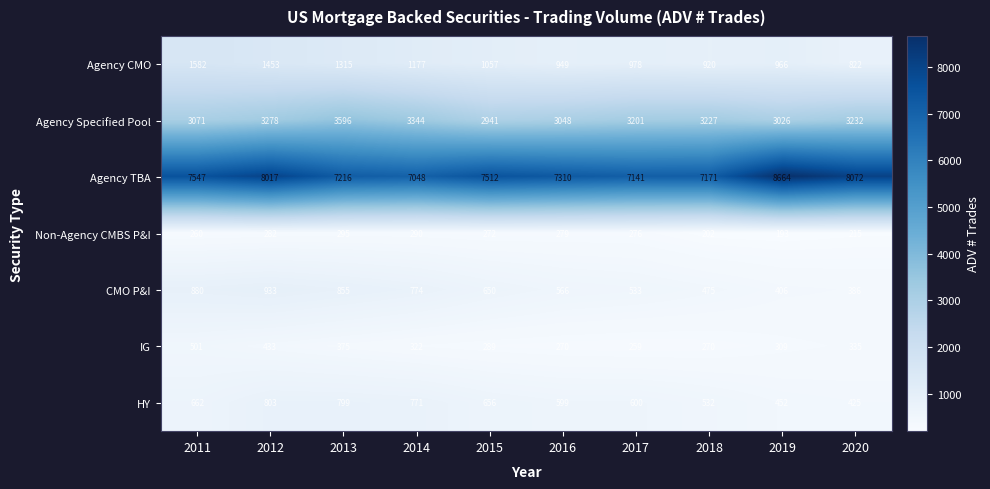

What is the spread (max minus min) of values at 2013?

6921